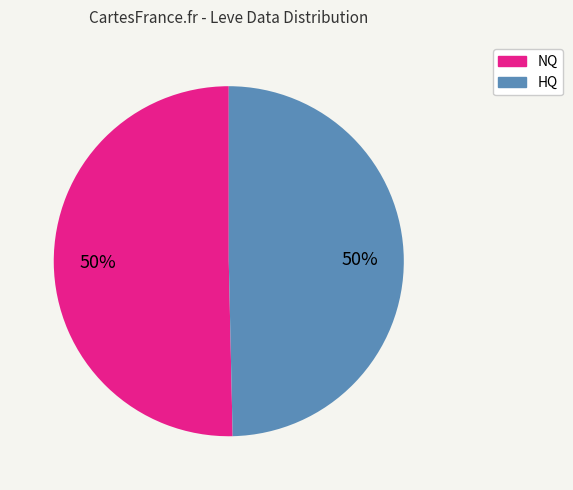

How many segments does this pie chart have?

2